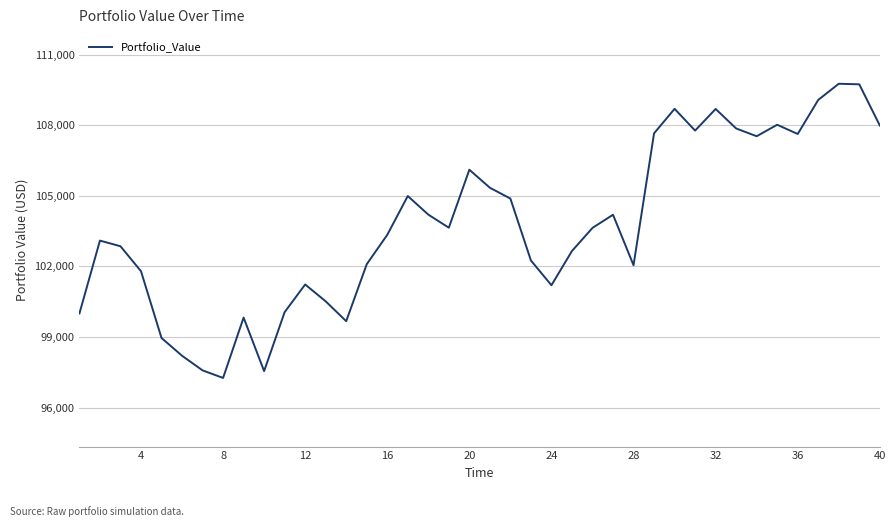

What is the minimum value shown in the chart?

97259.3